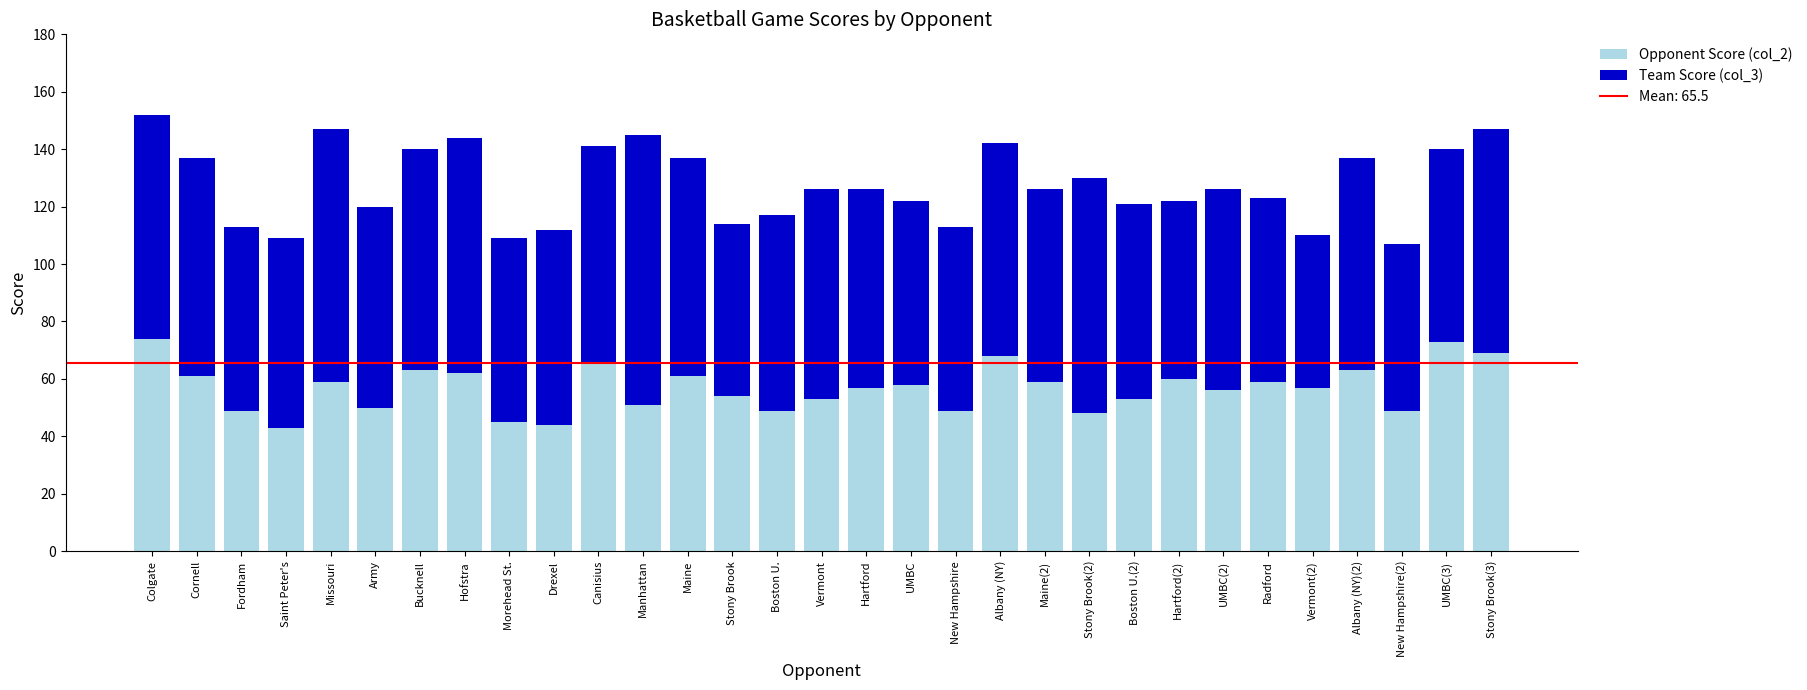

The value of Opponent Score (col_2) at Vermont is 83. True or false?

False